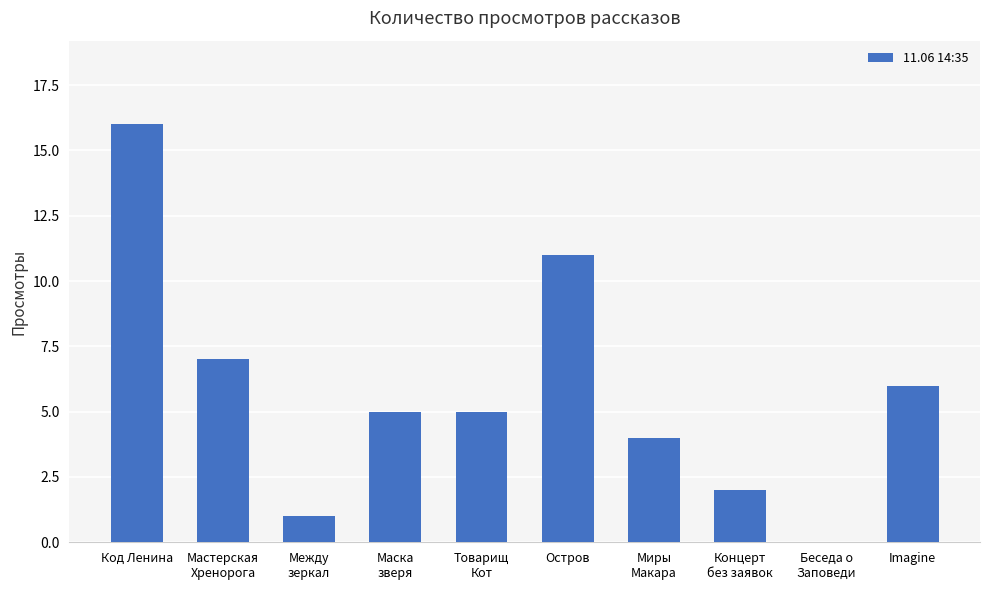

The value at Товарищ
Кот is 5. True or false?

True